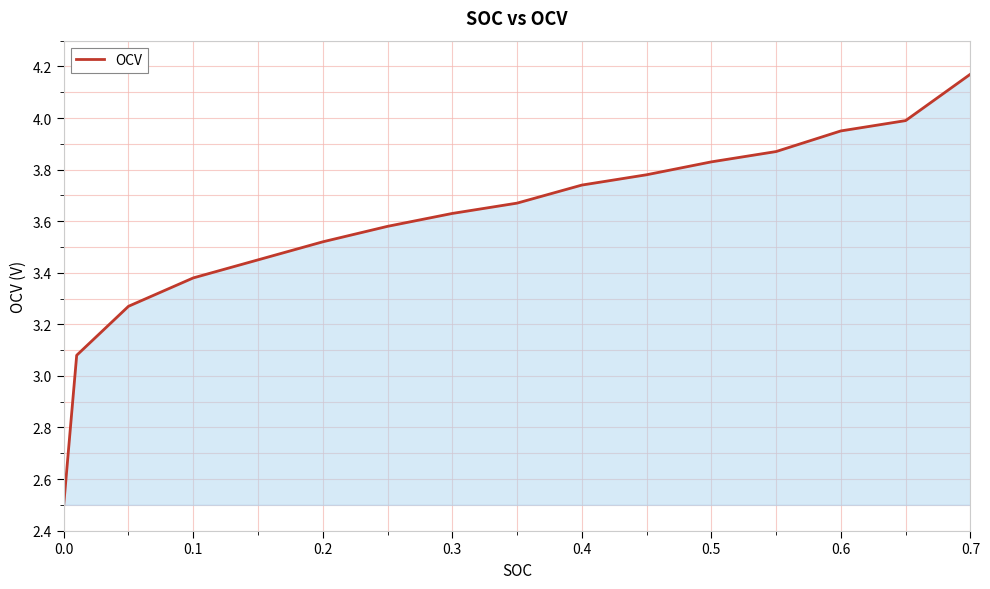

Does the chart have visible grid lines?

Yes